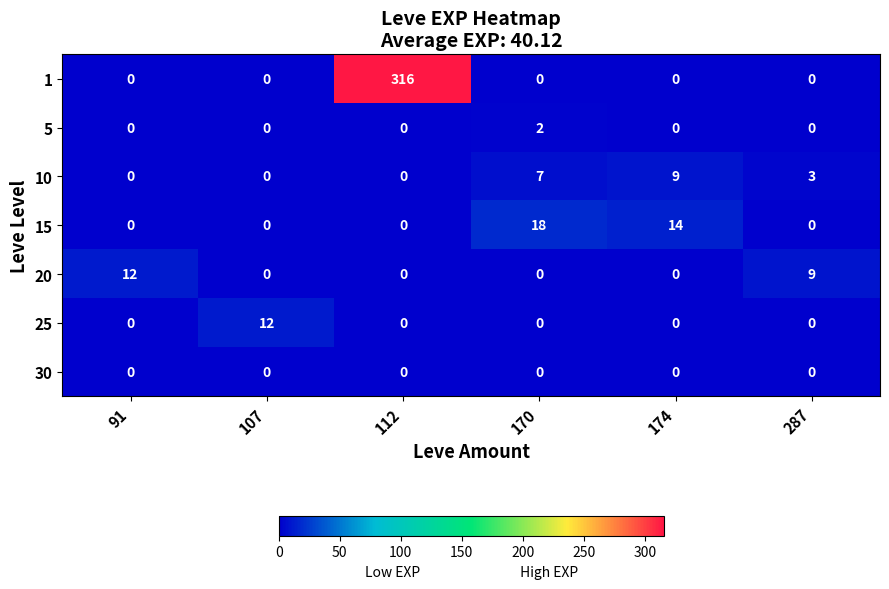

What is the difference between the highest and lowest values at 112?

316